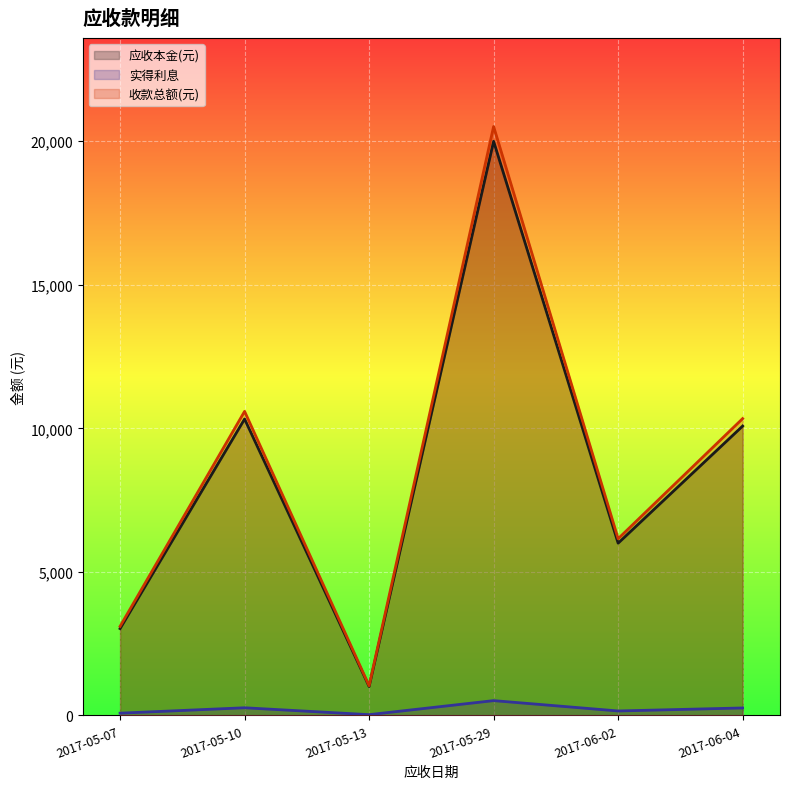

True or false: 实得利息 and 应收本金(元) intersect in this chart.

False